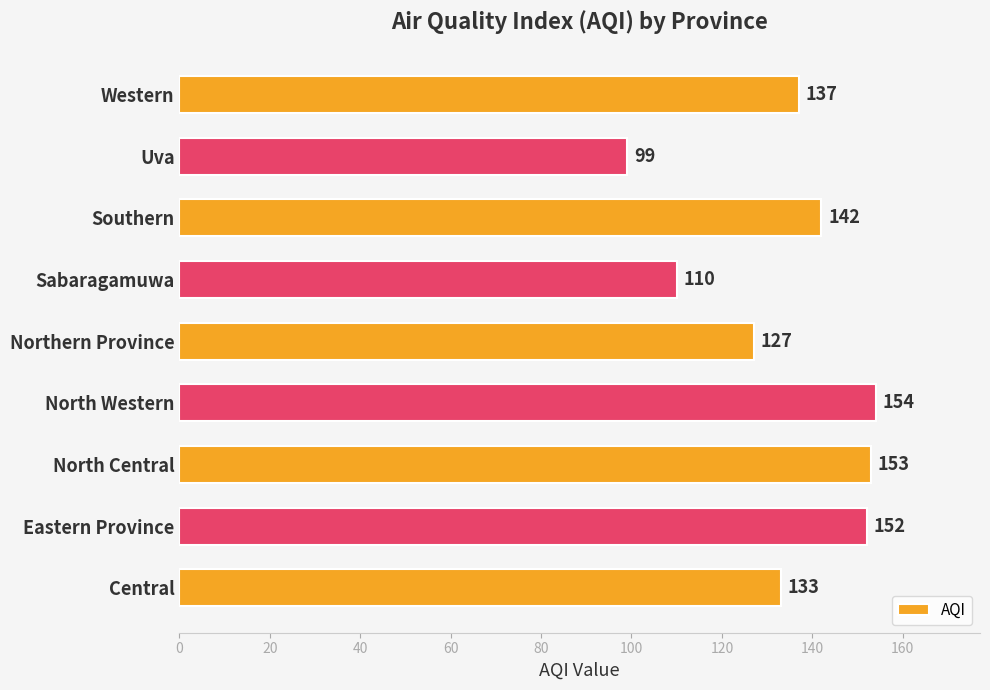

How many bars are there in total?

9